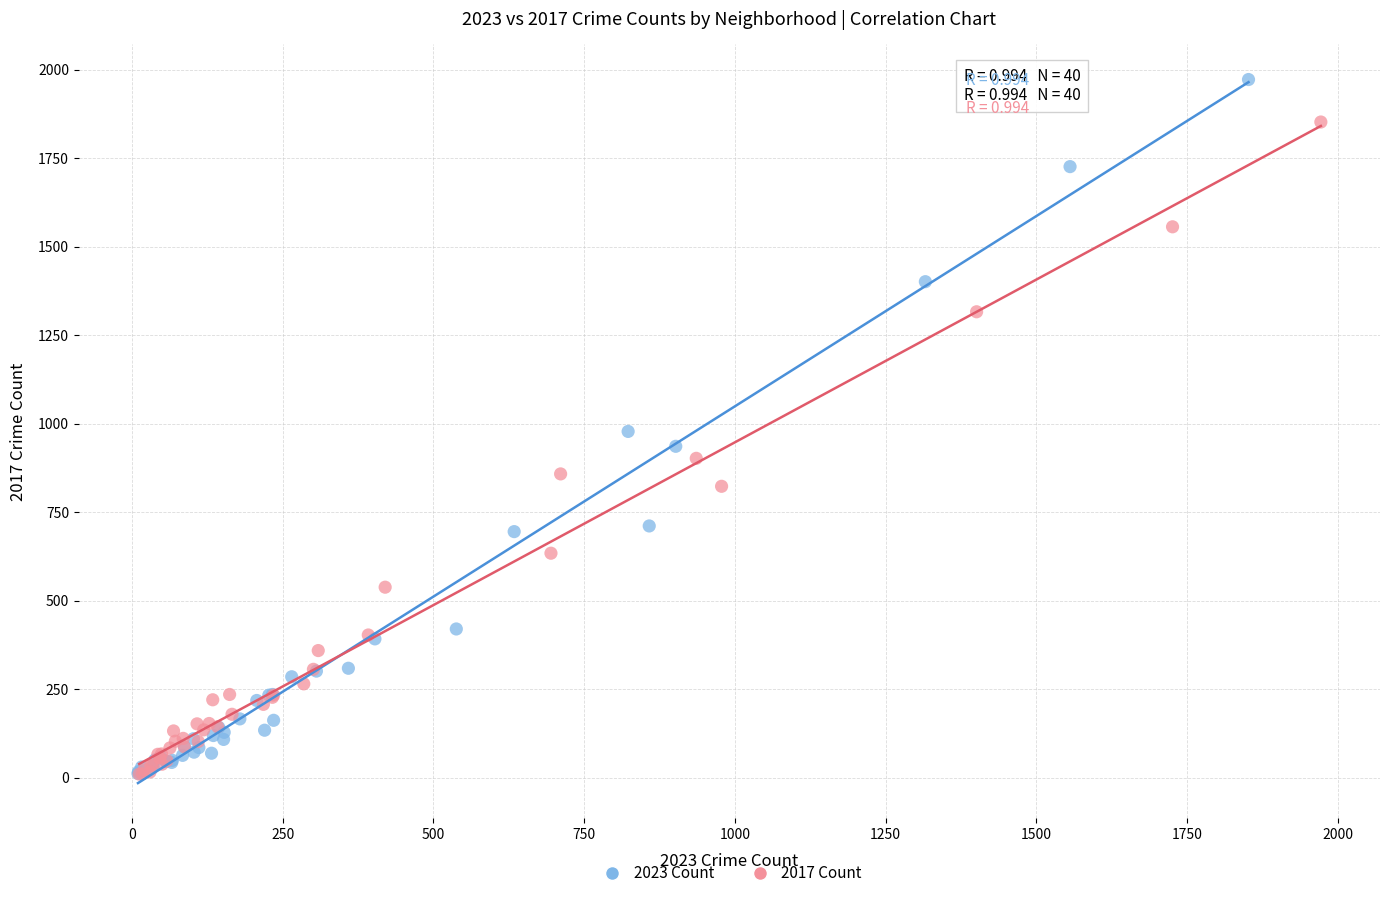

Which series has the widest spread of Y values?

2023 Count